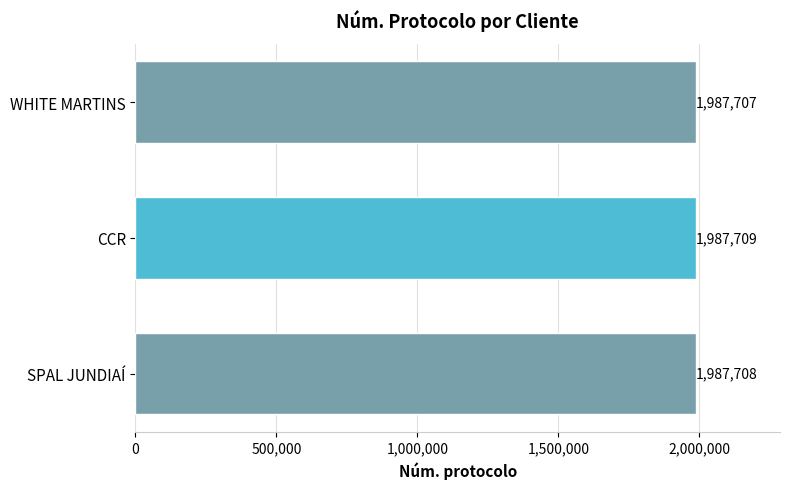

How many distinct data groups are displayed?

1